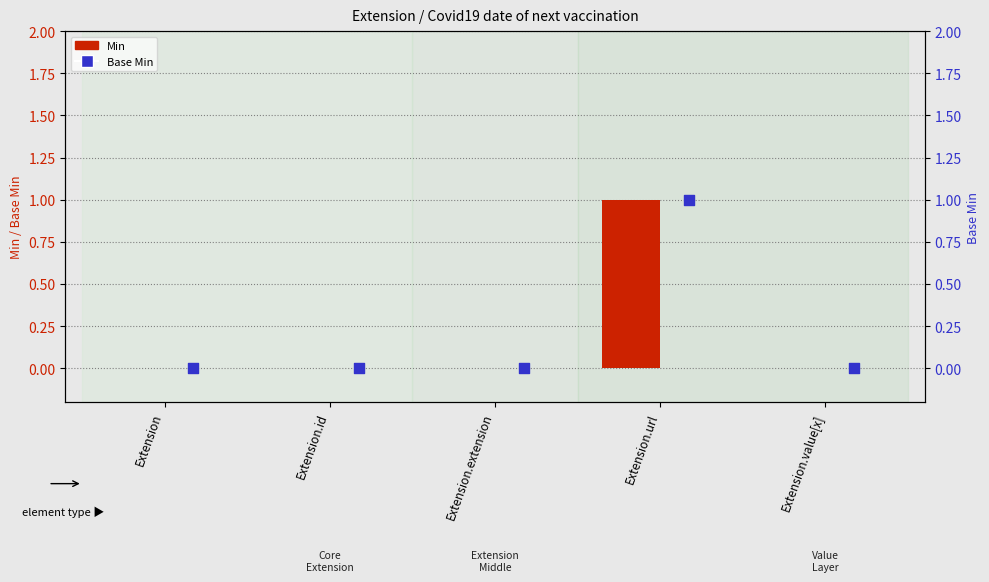

What are all the series names shown in the legend?

Min, Base Min